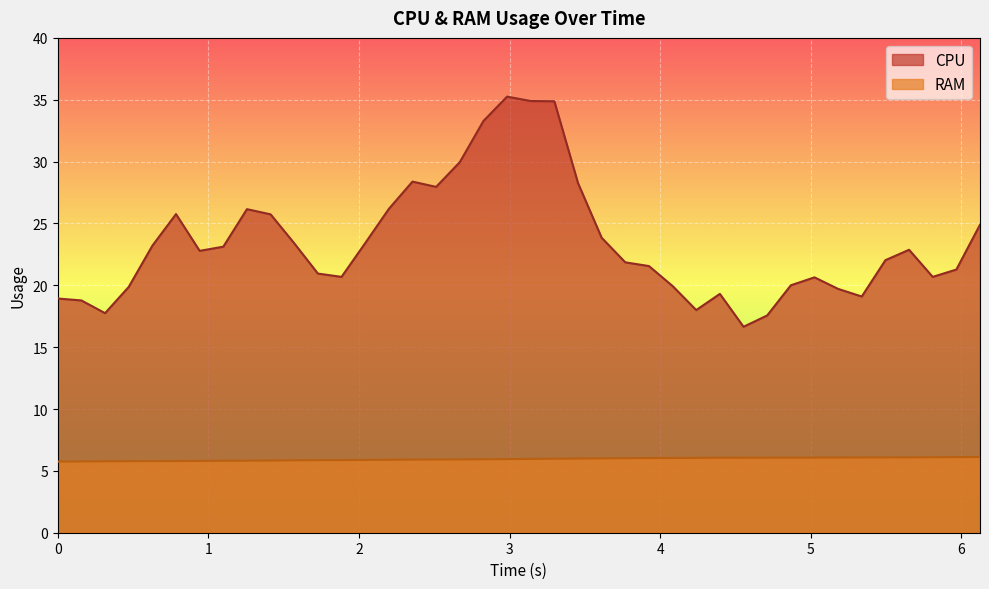

True or false: RAM and CPU cross at least once.

False